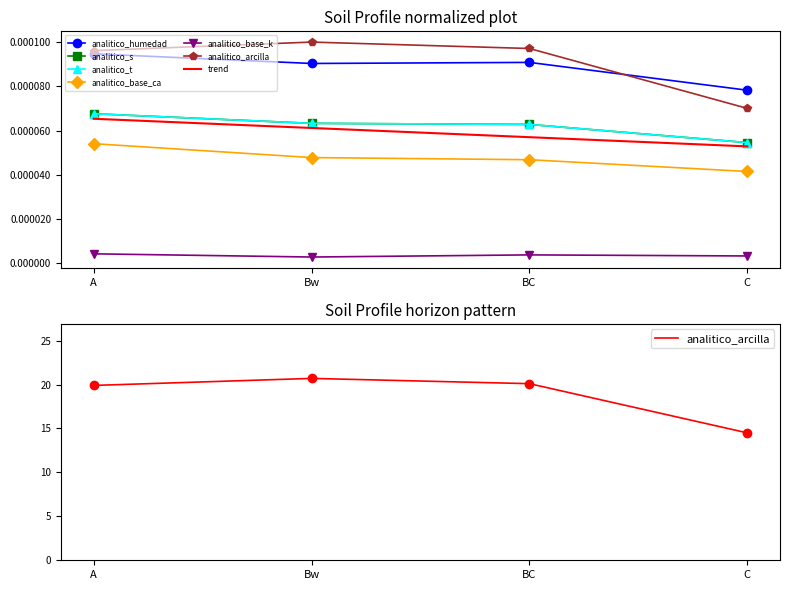

What position from the right is A?

4